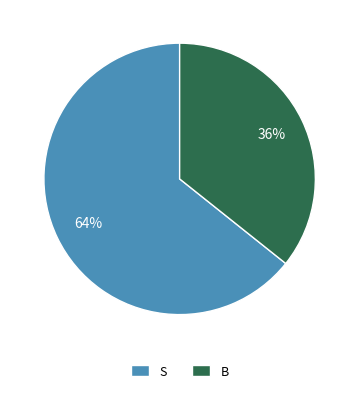

Which category accounts for the majority?

S